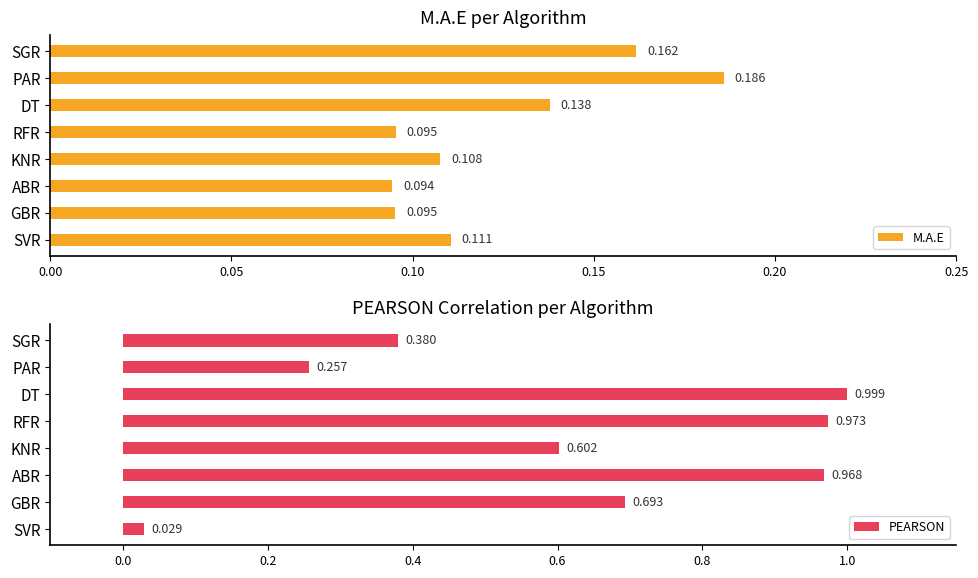

Which series has the widest spread of values?

PEARSON